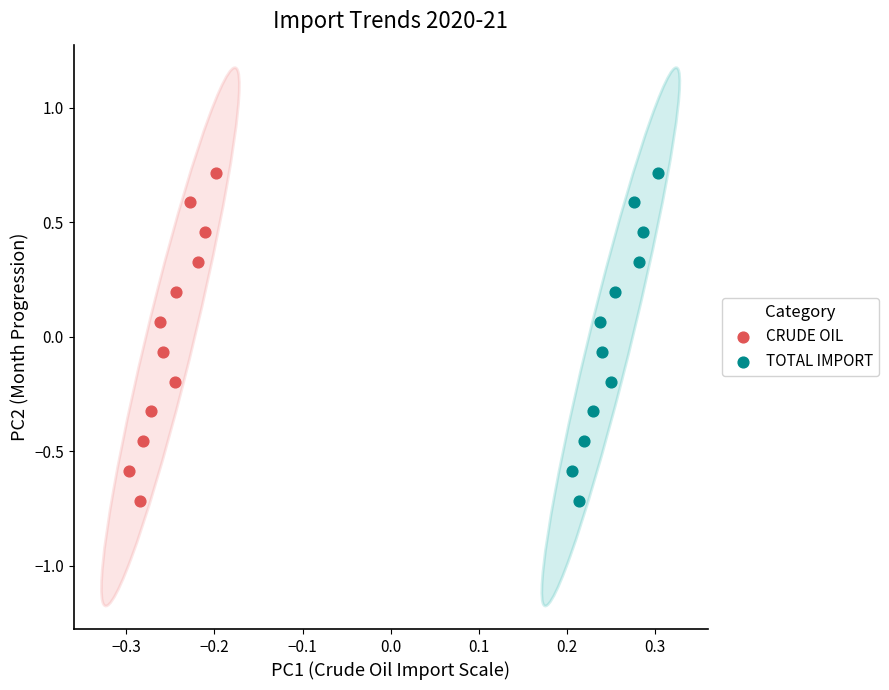

What are all the series names shown in the legend?

CRUDE OIL, TOTAL IMPORT